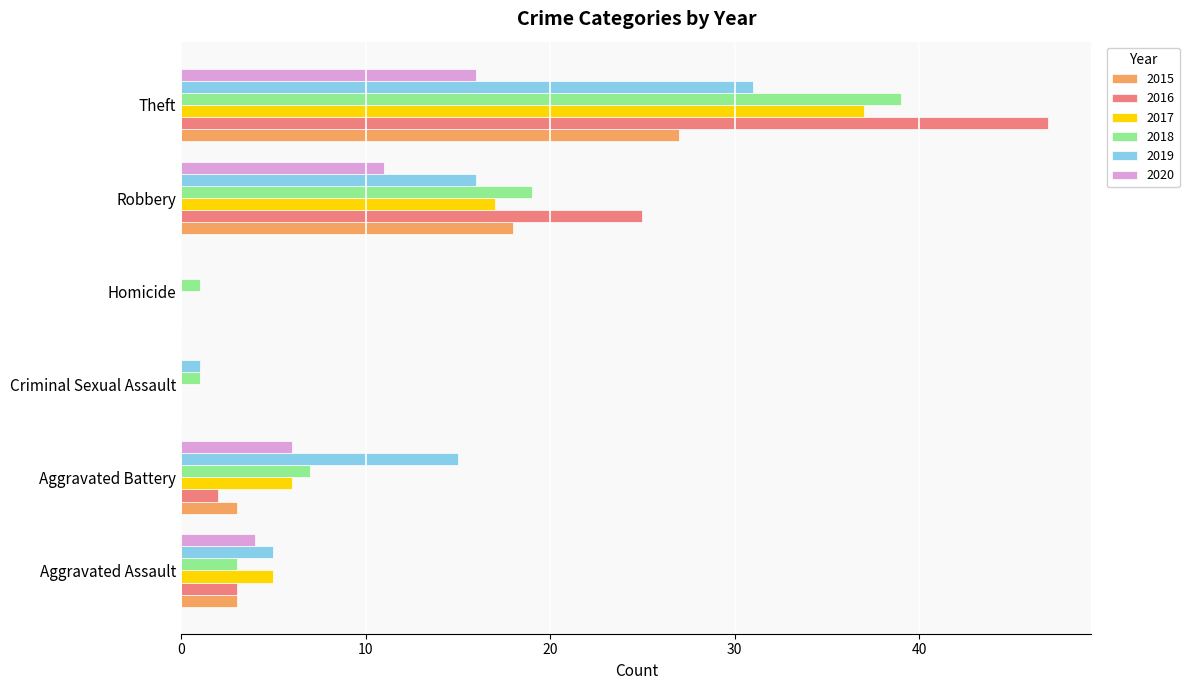

At which category is the sum across all series the highest?

Theft